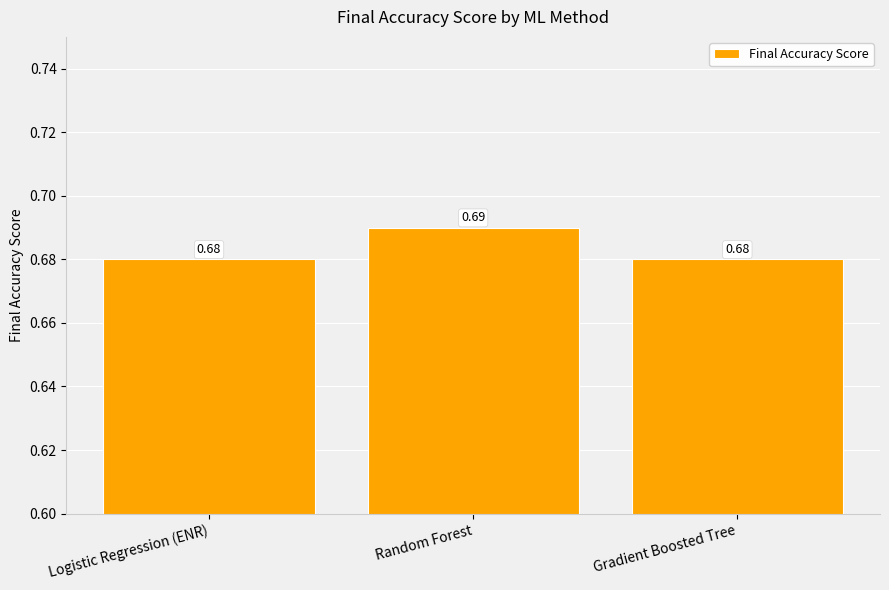

How many bars are there in total?

3